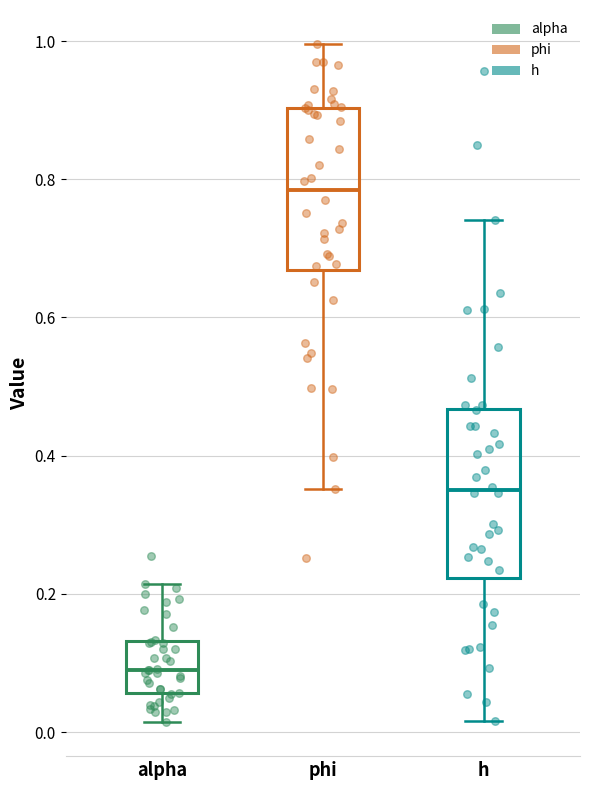

Reading left to right, read every box against the y-axis: the position of its median line, the range the box covers, and the ends of its whiskers. The values are not printed on the chart, so give them approximately, as read against the axis.

alpha: median 0.08, box 0.06 to 0.14, whiskers 0.02 to 0.22
phi: median 0.78, box 0.66 to 0.90, whiskers 0.36 to 1.00
h: median 0.36, box 0.22 to 0.46, whiskers 0.02 to 0.74